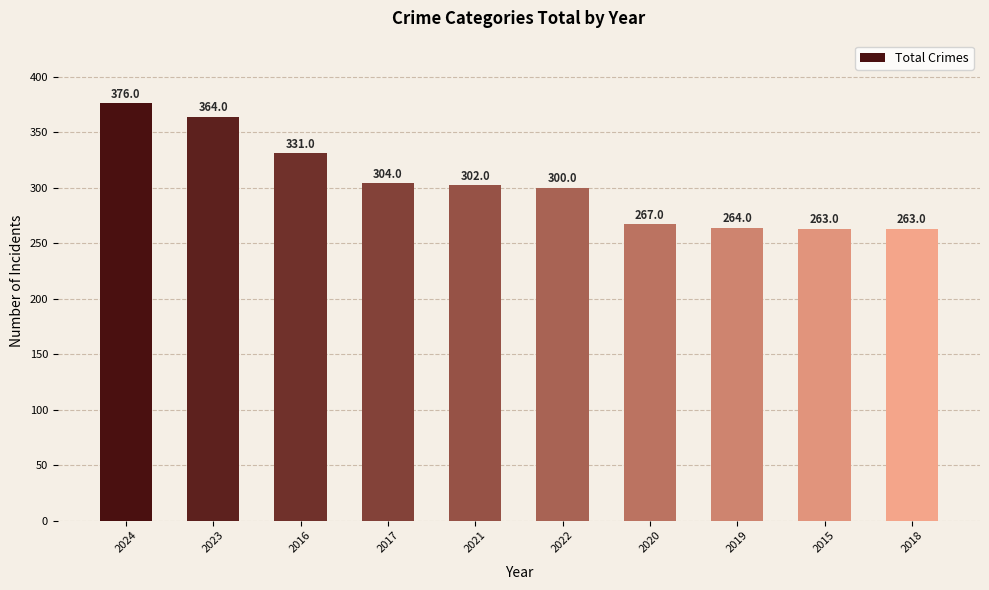

Between 2016 and 2018, which is larger?

2016